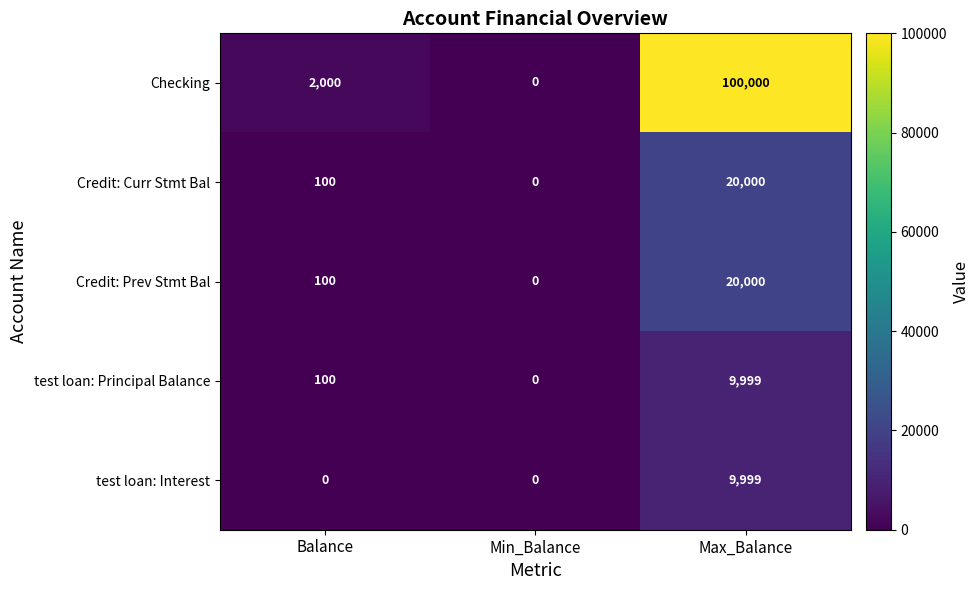

Is it true that Credit: Curr Stmt Bal equals 11557 at Max_Balance?

False